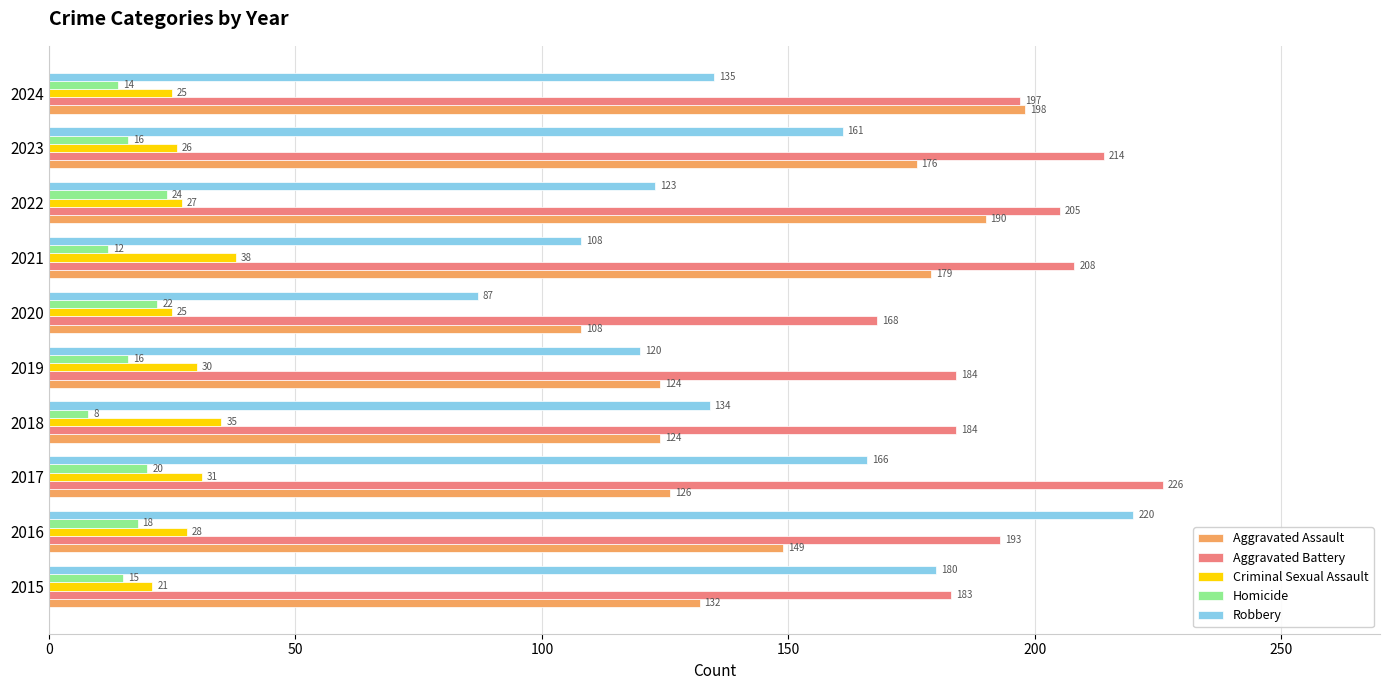

What is the sum of all Robbery values?

1434